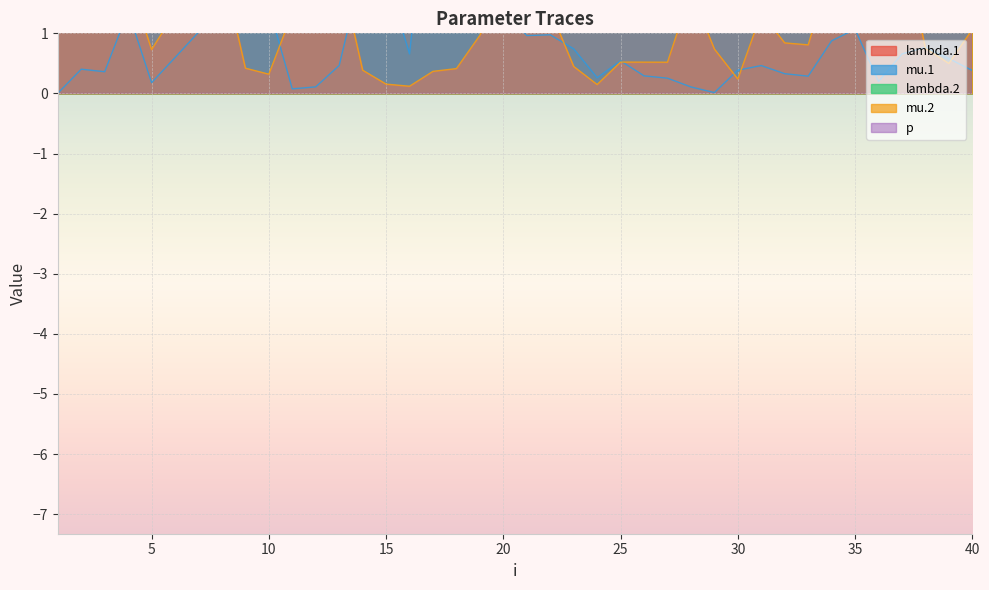

What is the average value of the mu.2 series?

1.4